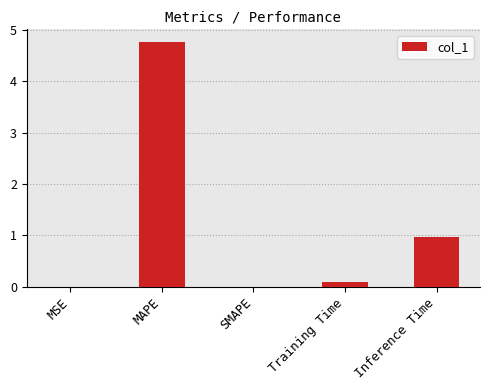

What is the sum of the values at MAPE and SMAPE?

4.8